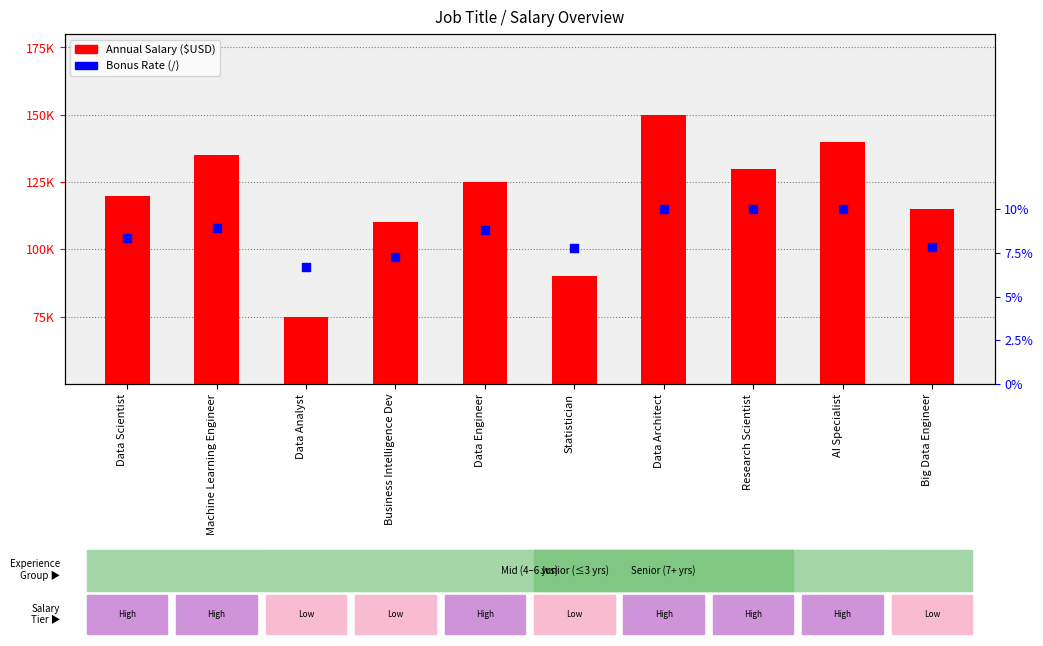

Which series reaches the maximum Y coordinate?

Annual Salary ($USD)